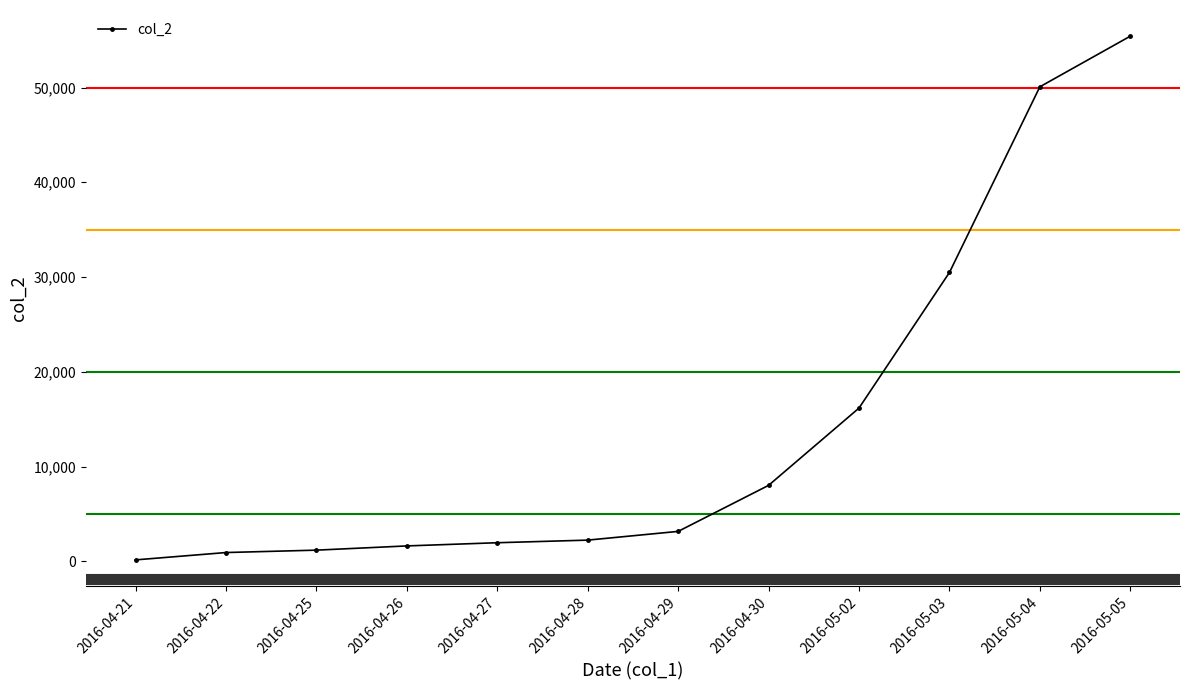

Which category has the lowest value across all series?

2016-04-21